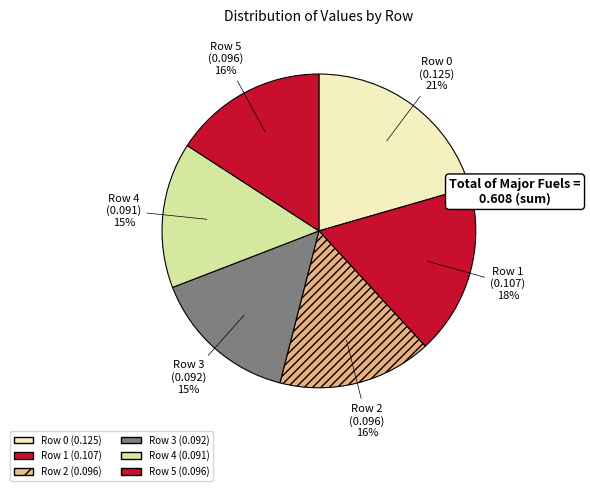

Which slice is the smallest?

4